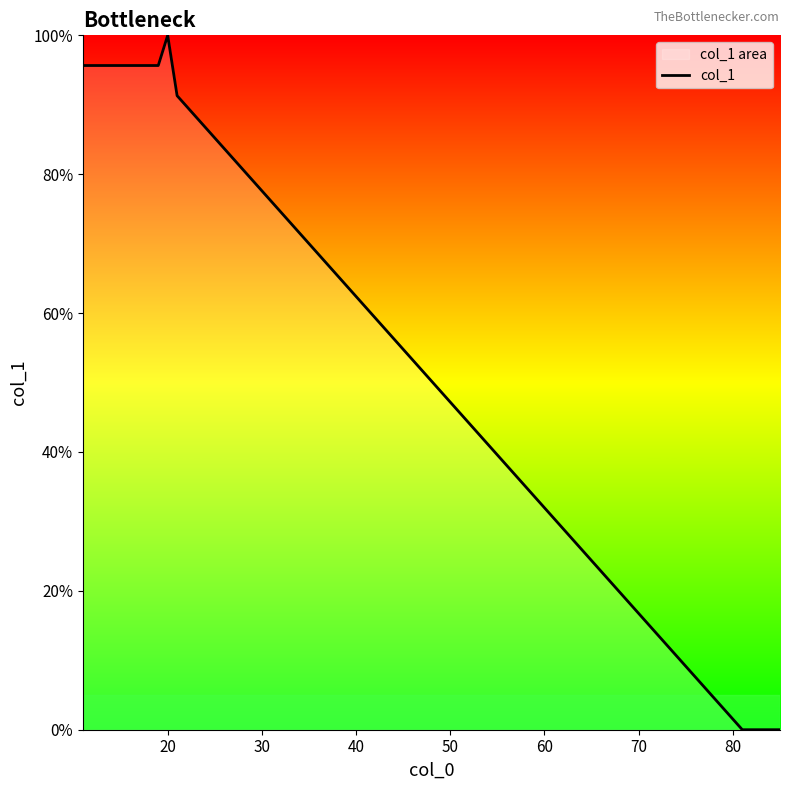

What is the greatest value displayed?

100.0